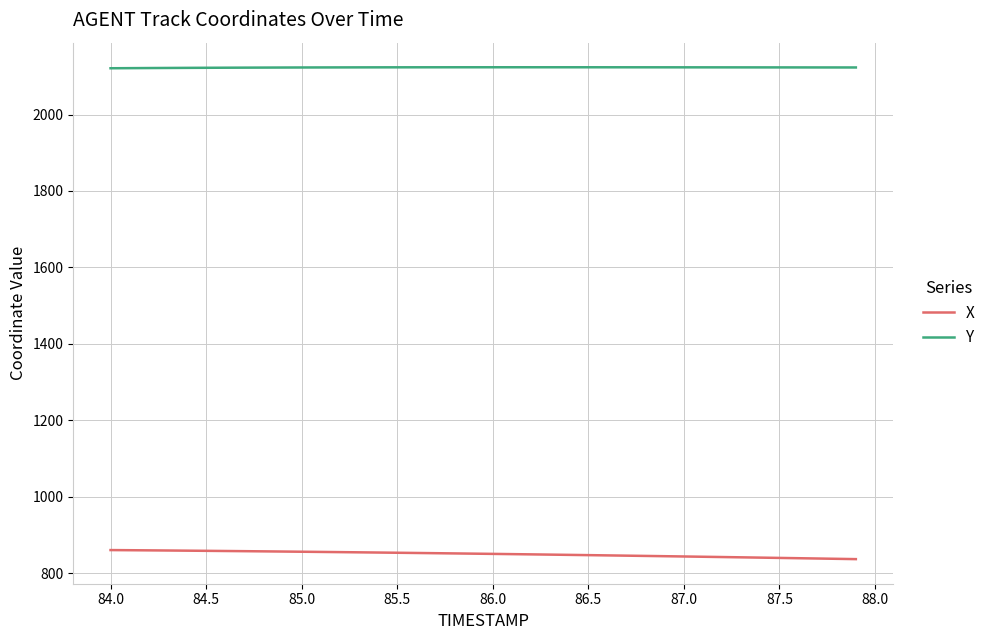

What is the maximum value shown in the chart?

2123.8